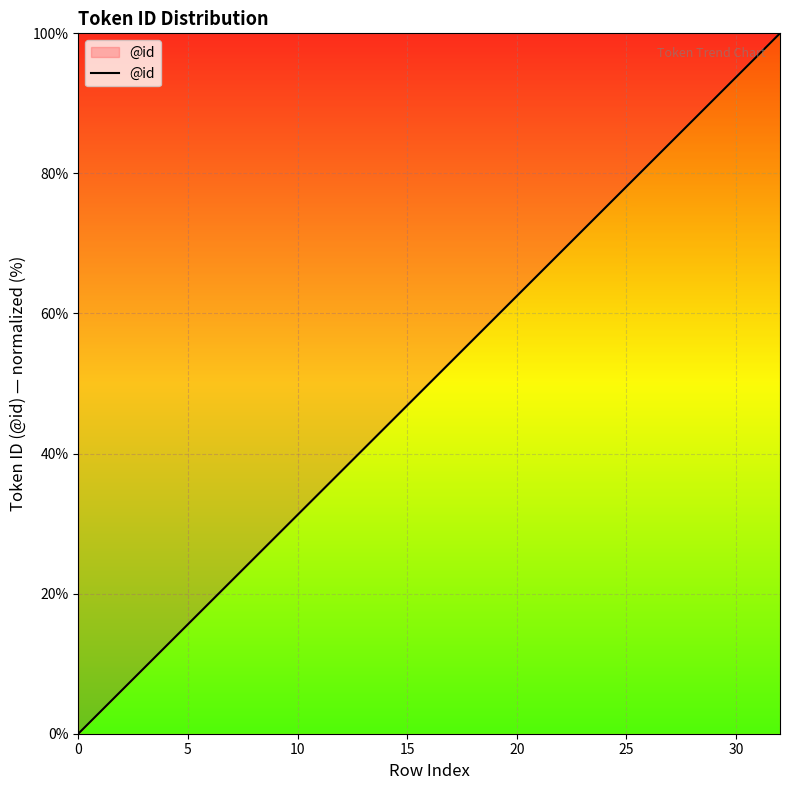

What is the difference between the maximum and minimum values?

100.0